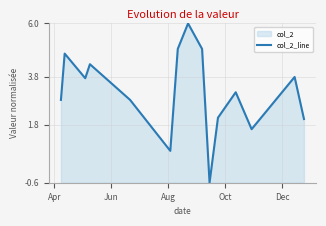

Does the chart display data point markers on the line(s)?

No